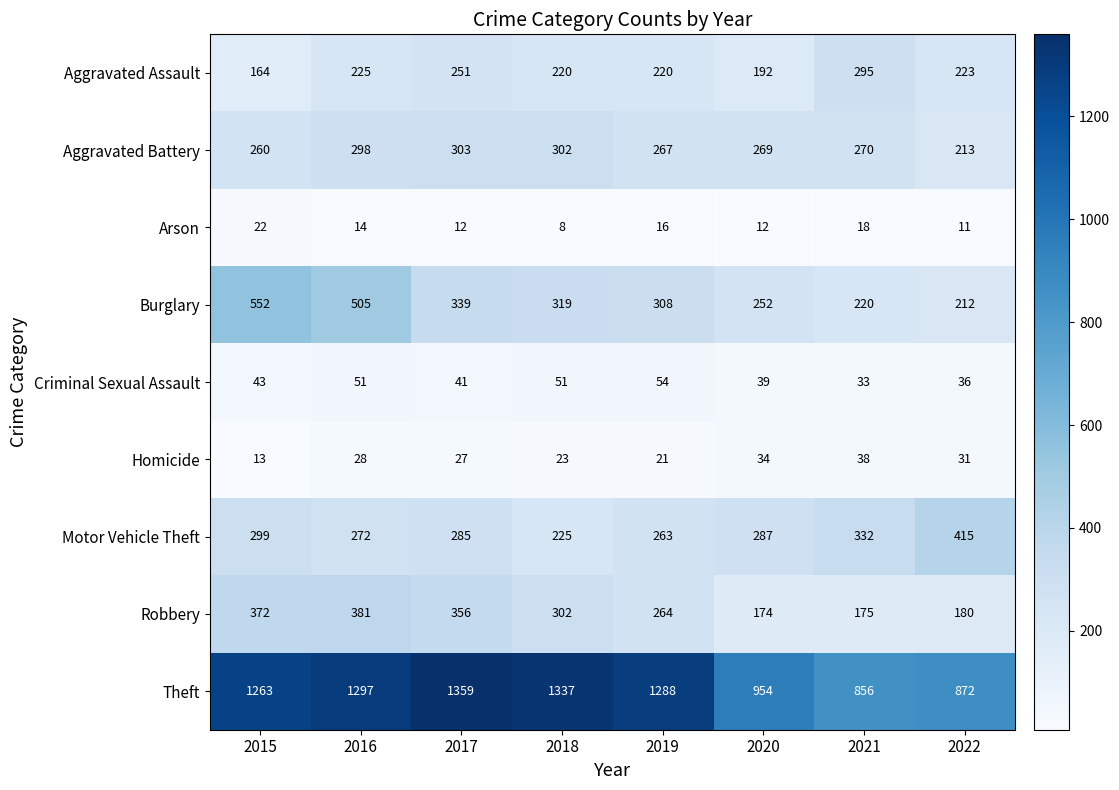

List the labels in order of Homicide value, largest first.

2021, 2020, 2022, 2016, 2017, 2018, 2019, 2015